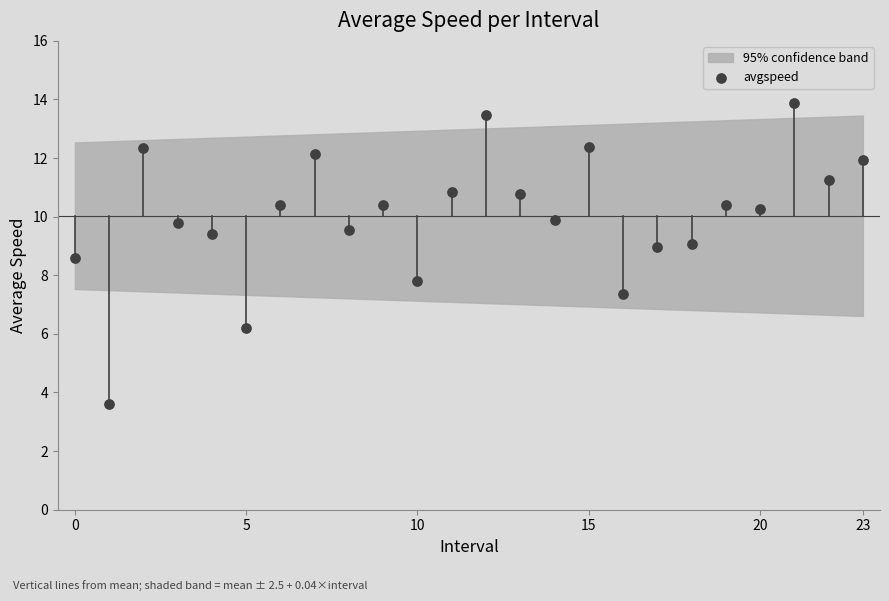

What is the range of Y values (max minus min)?

10.3